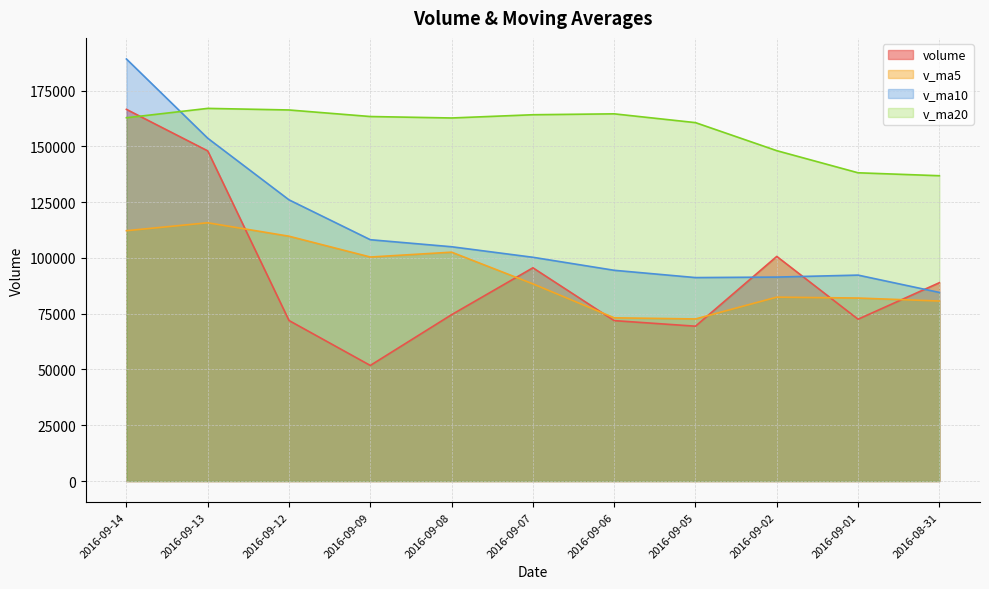

At which category does v_ma5 reach its first local peak?

2016-09-13